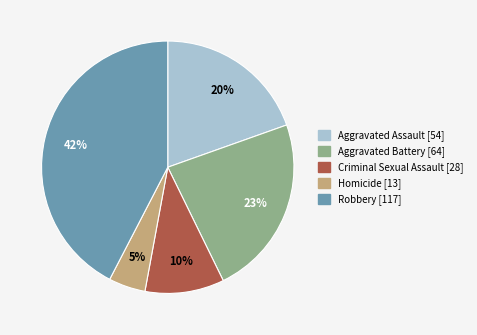

Which slice is the largest?

Robbery